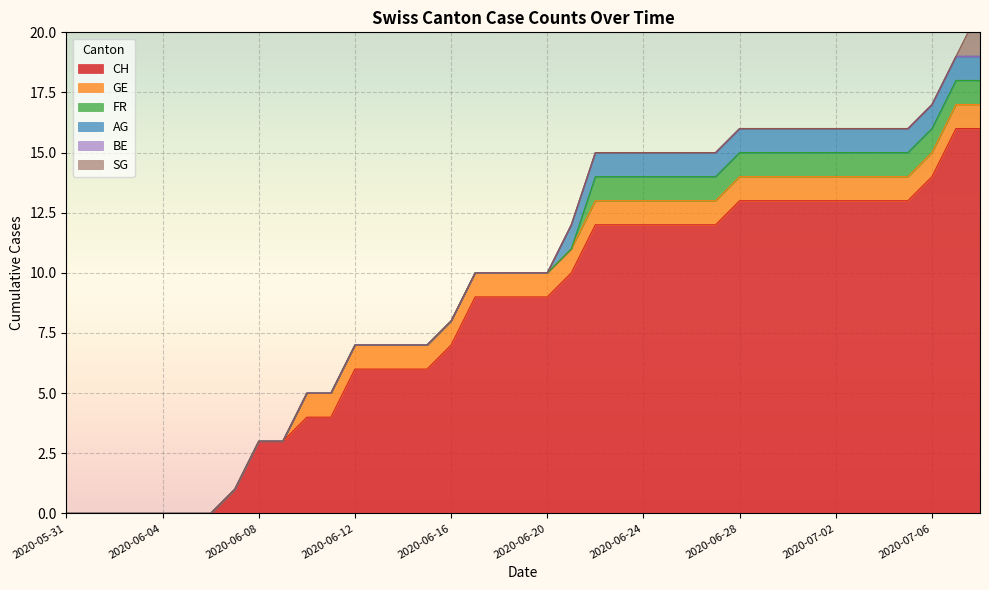

True or false: AG has more than 2 interior local peaks.

False